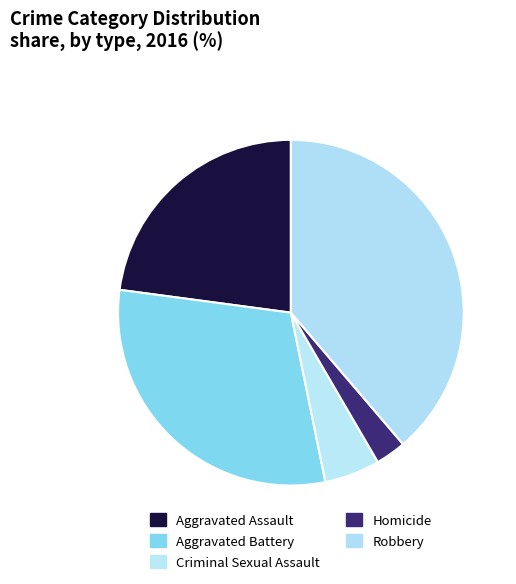

True or false: Aggravated Assault accounts for 23% of the total.

True